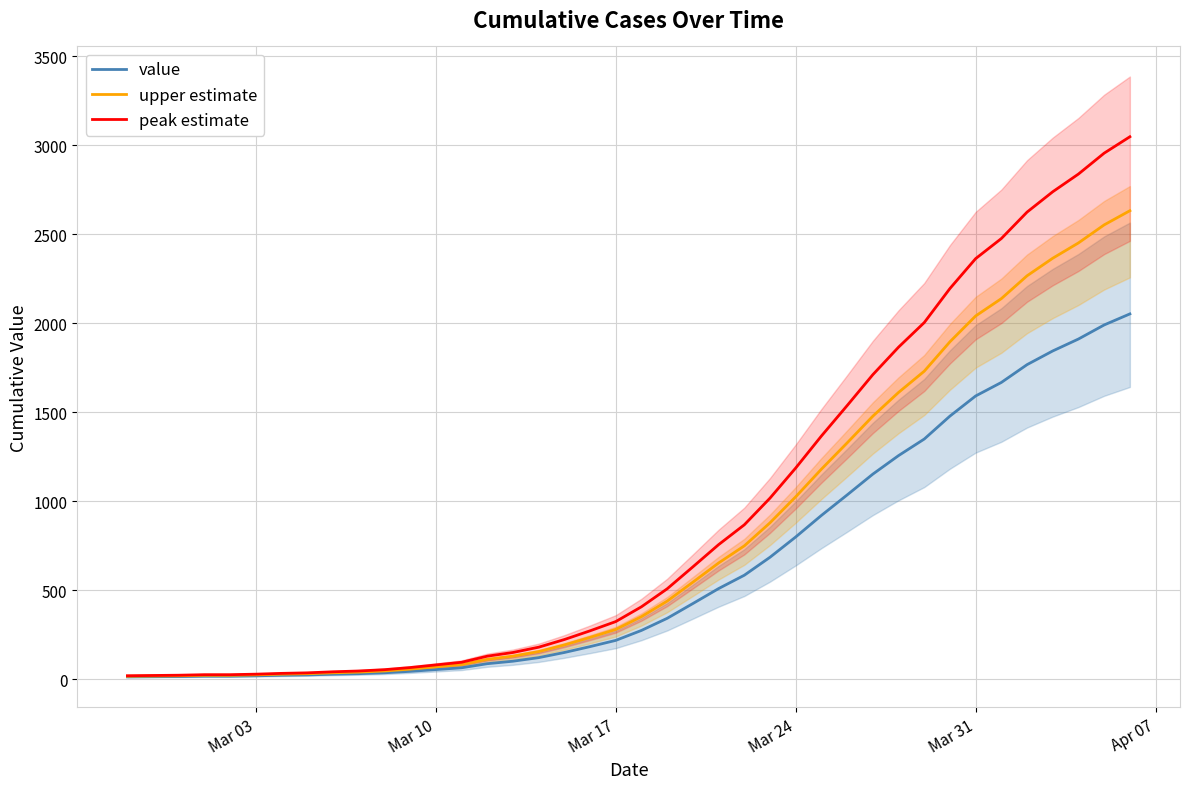

What is the maximum value for value?

2052.0